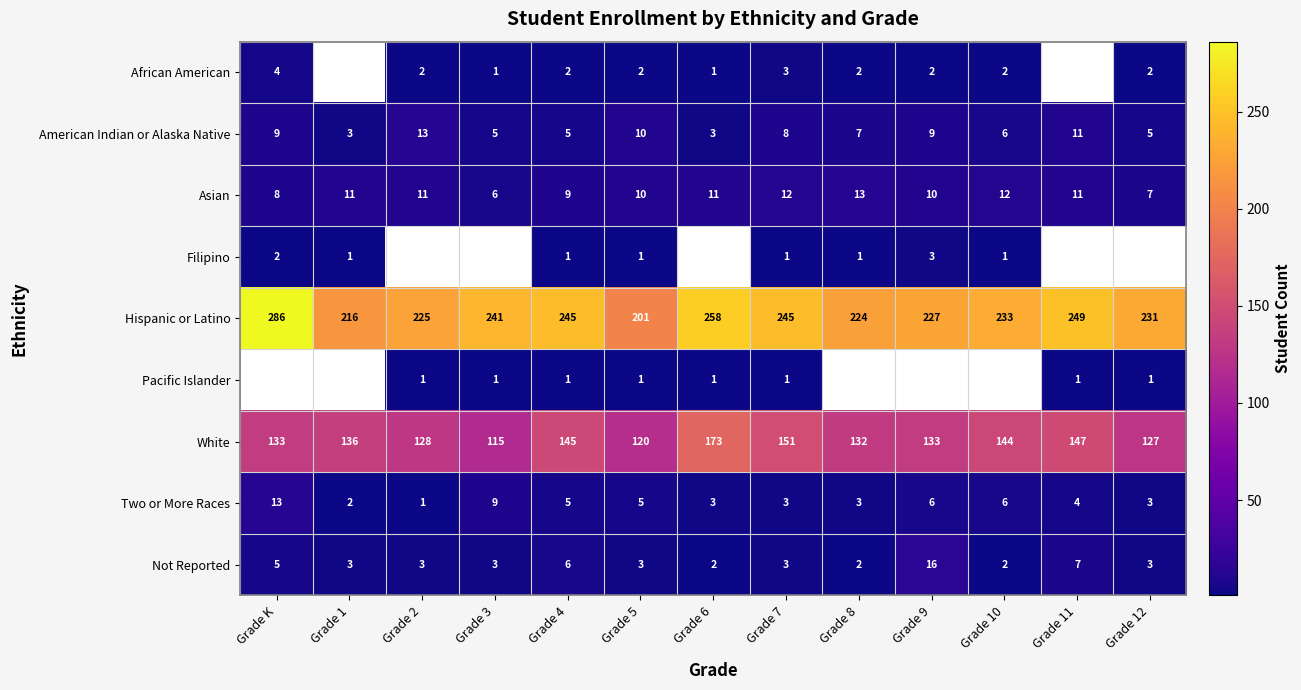

Is the value of Filipino at Grade K greater than the value of Two or More Races at Grade 9?

No